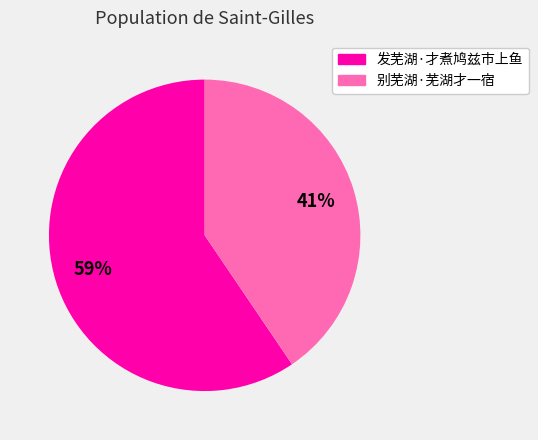

Which has a higher value, 别芜湖·芜湖才一宿 or 发芜湖·才煮鸠兹市上鱼?

发芜湖·才煮鸠兹市上鱼